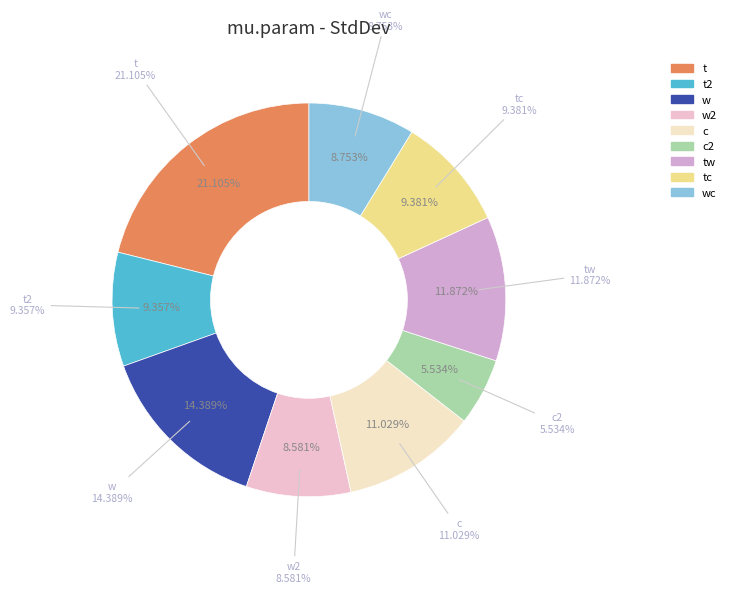

To the nearest percent, what percentage of the pie is c?

11%